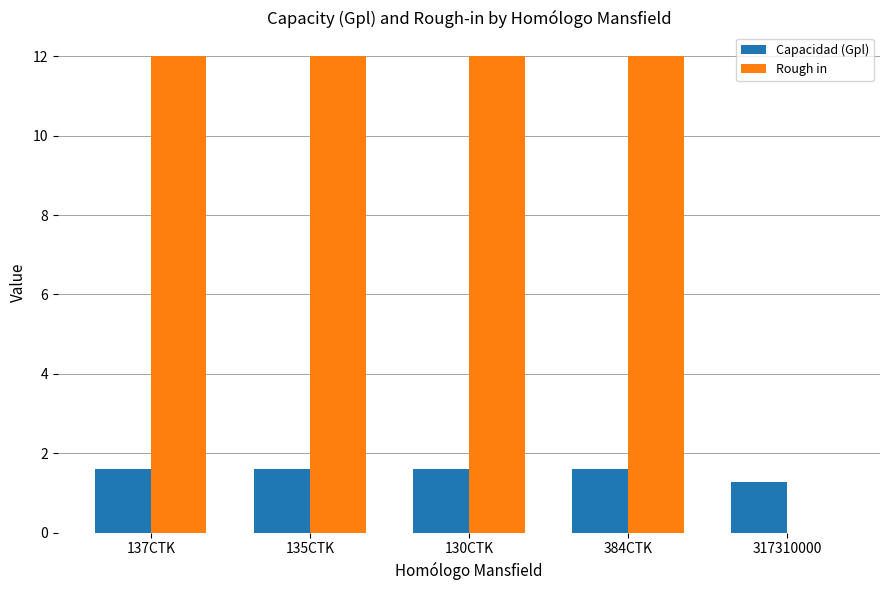

How many groups of bars are there?

5